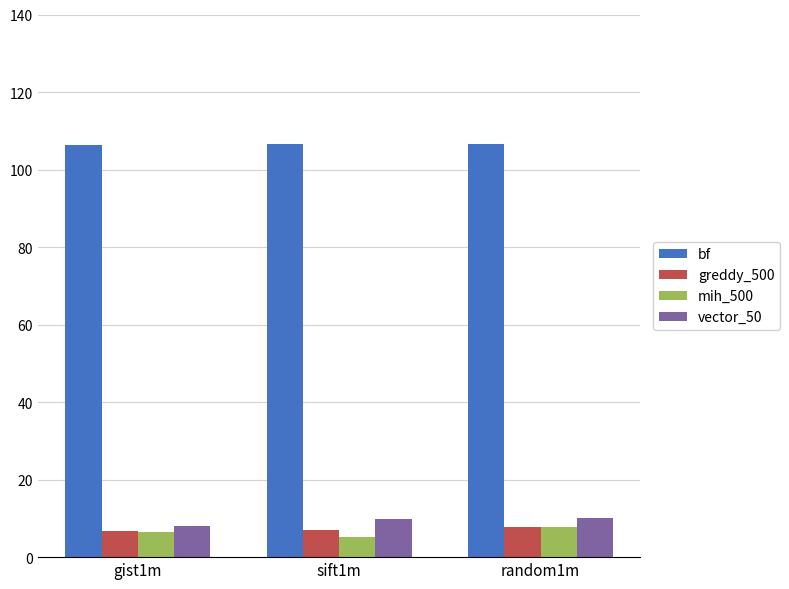

What value does the bf series have at random1m?

106.6